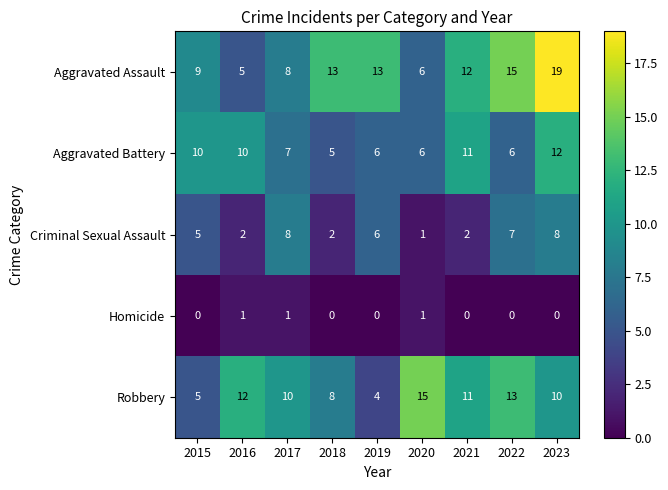

At how many categories does at least one series exceed 1?

9